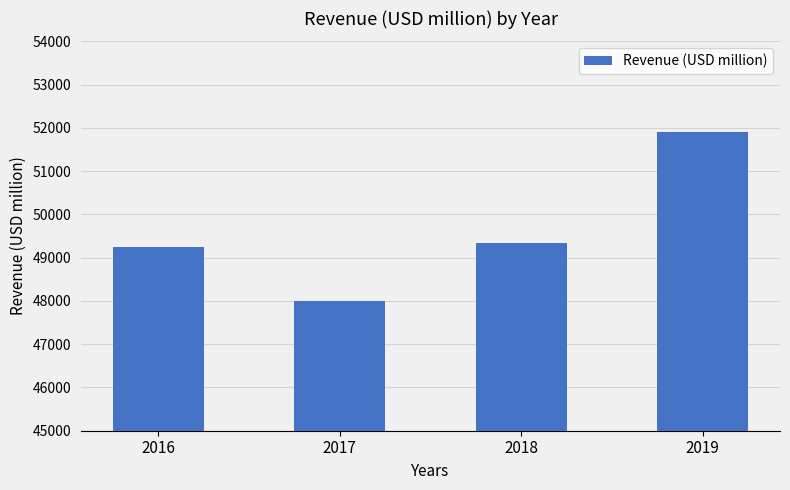

What is the difference between the maximum and minimum values?

3899